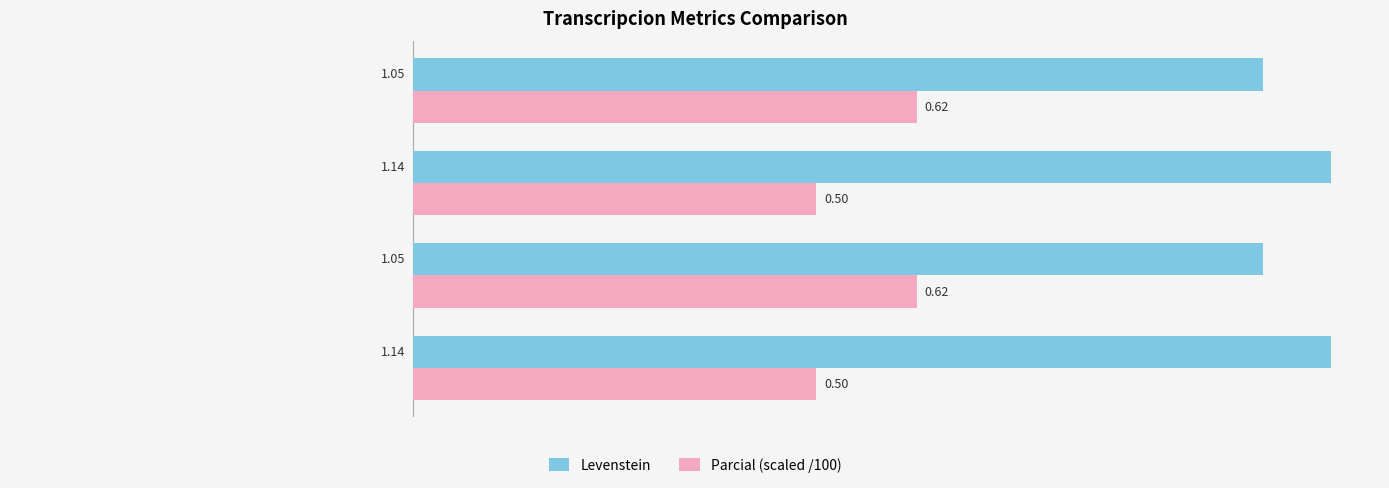

Between Dialectal and Dialectal_normalizada, which series saw the biggest shift?

Parcial (scaled /100)